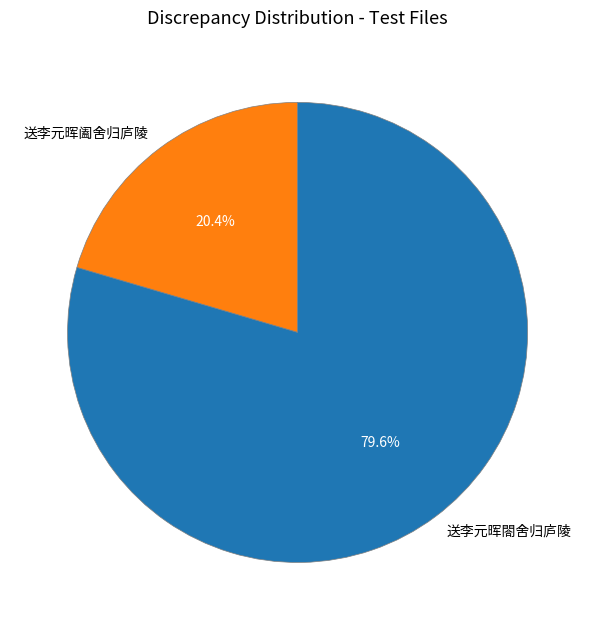

Is there any slice that represents more than half of the pie?

Yes